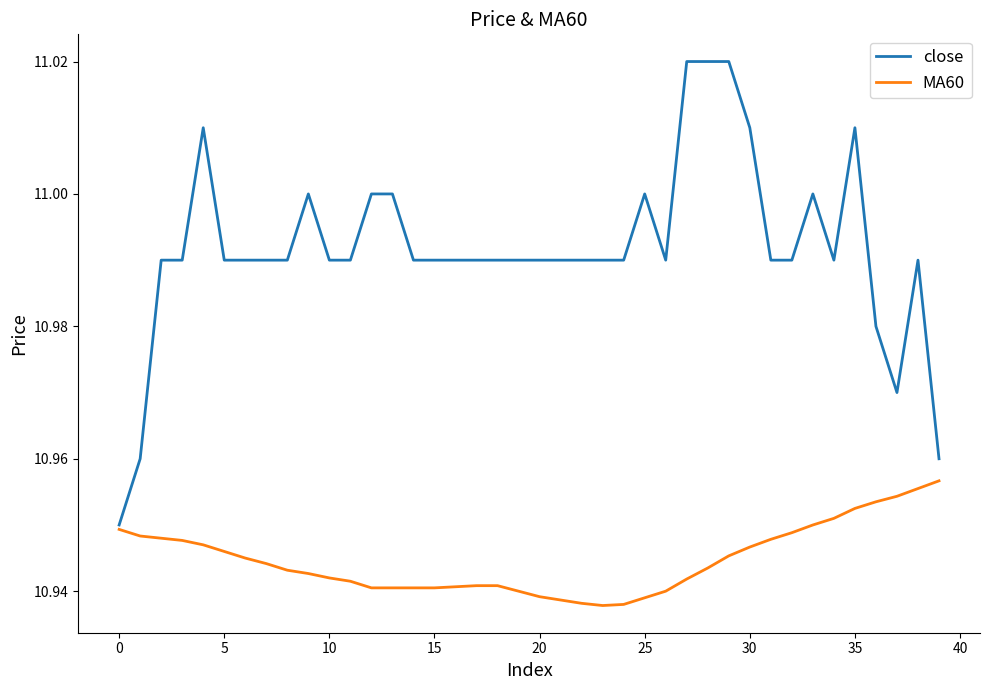

Which series has the widest spread of values?

close